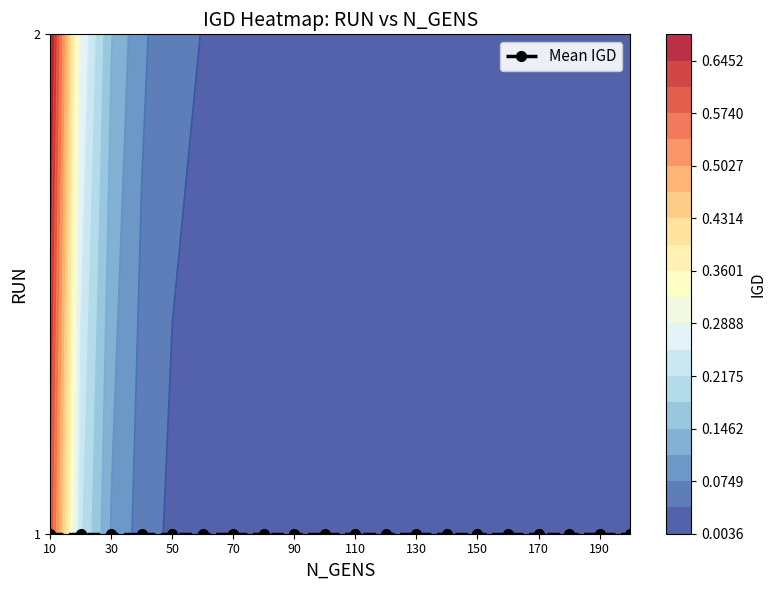

Which series changed the most between 60 and 110?

2